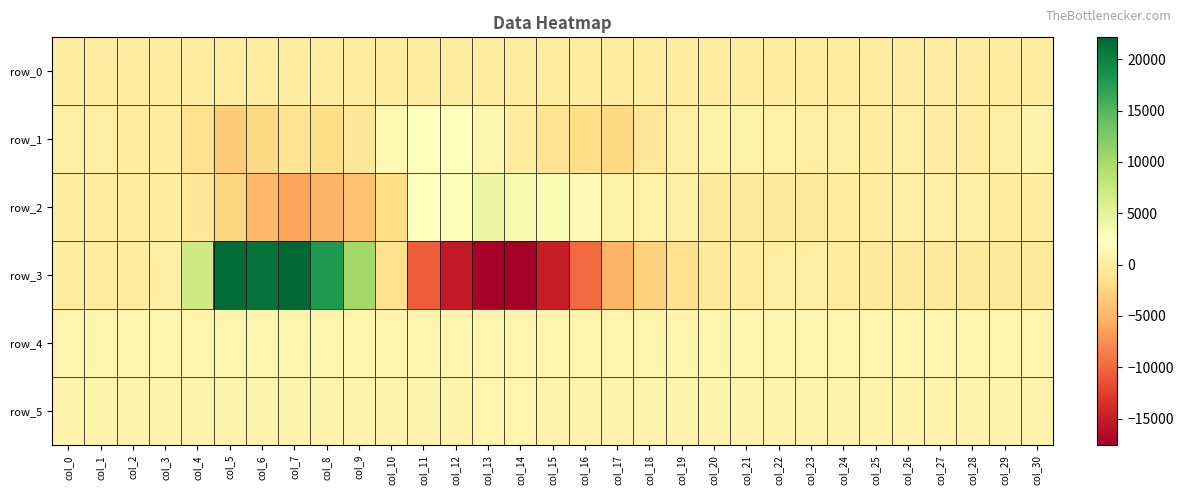

What is the minimum value for row_5?

844.0